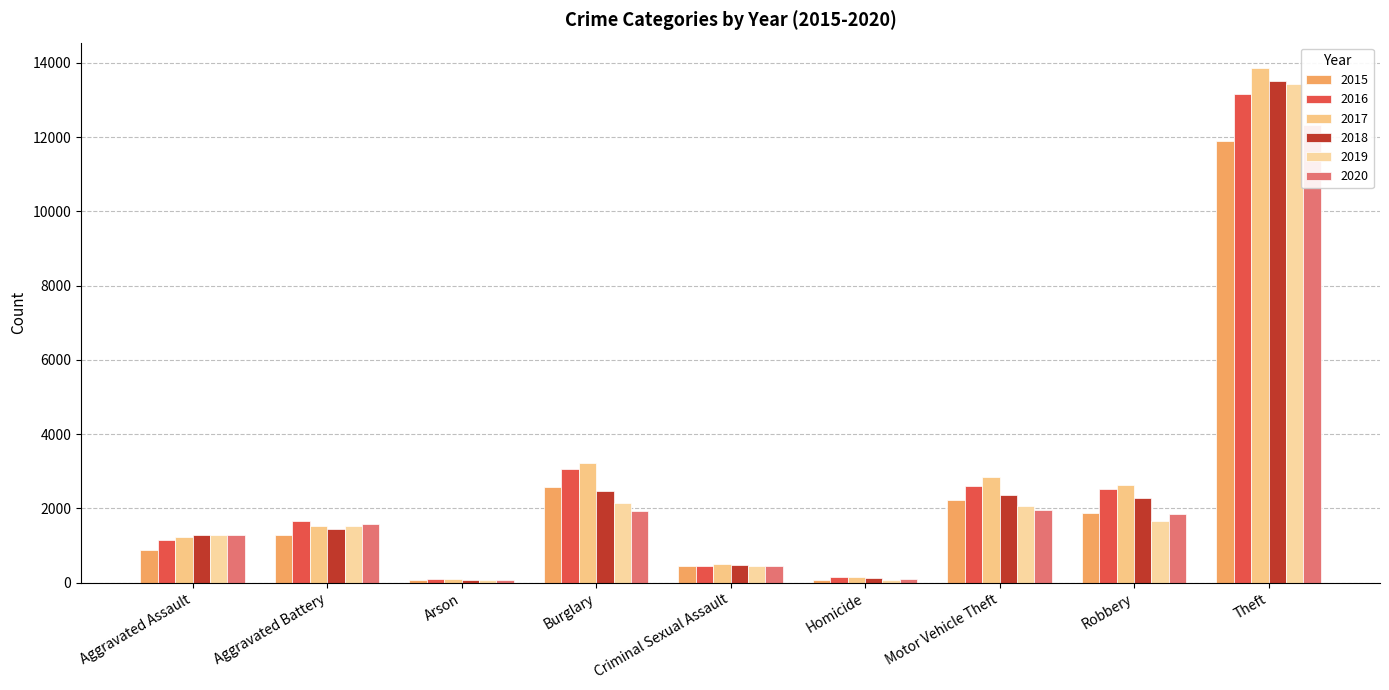

Is it true that 2017 equals 2852 at Motor Vehicle Theft?

True